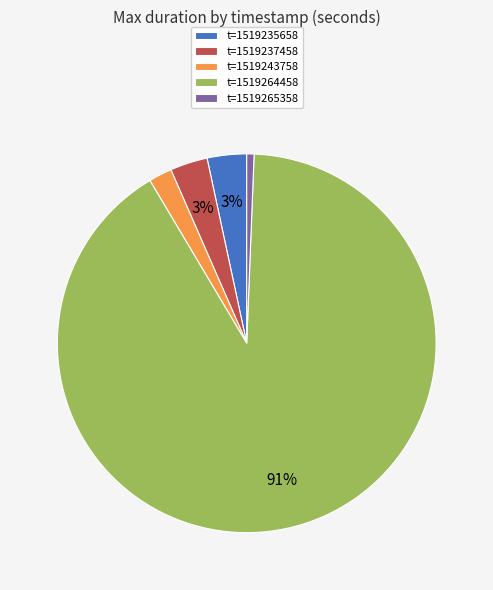

Which slice is the largest?

t=1519264458